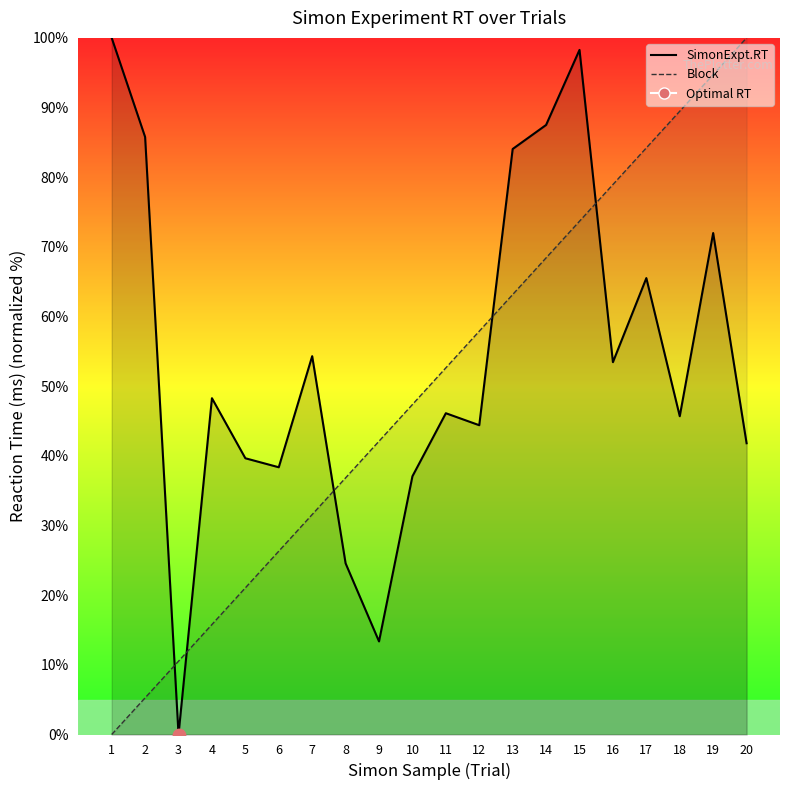

At which category is the sum across all series the highest?

15